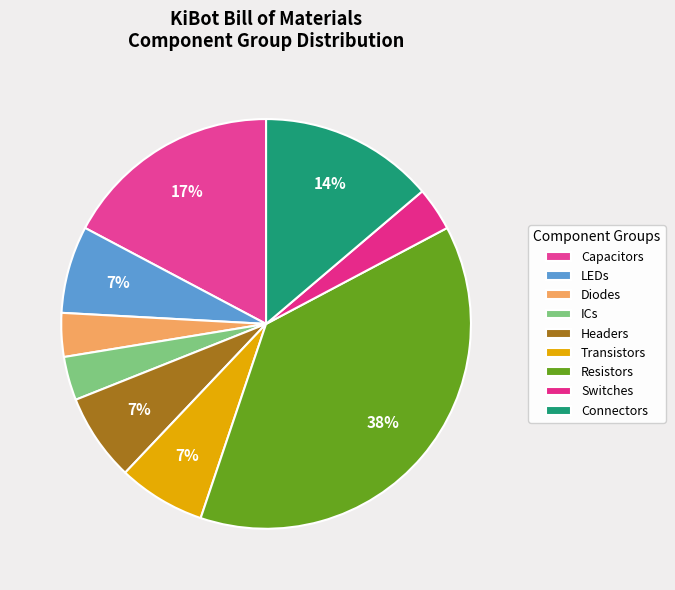

How many slices are in this pie chart?

9